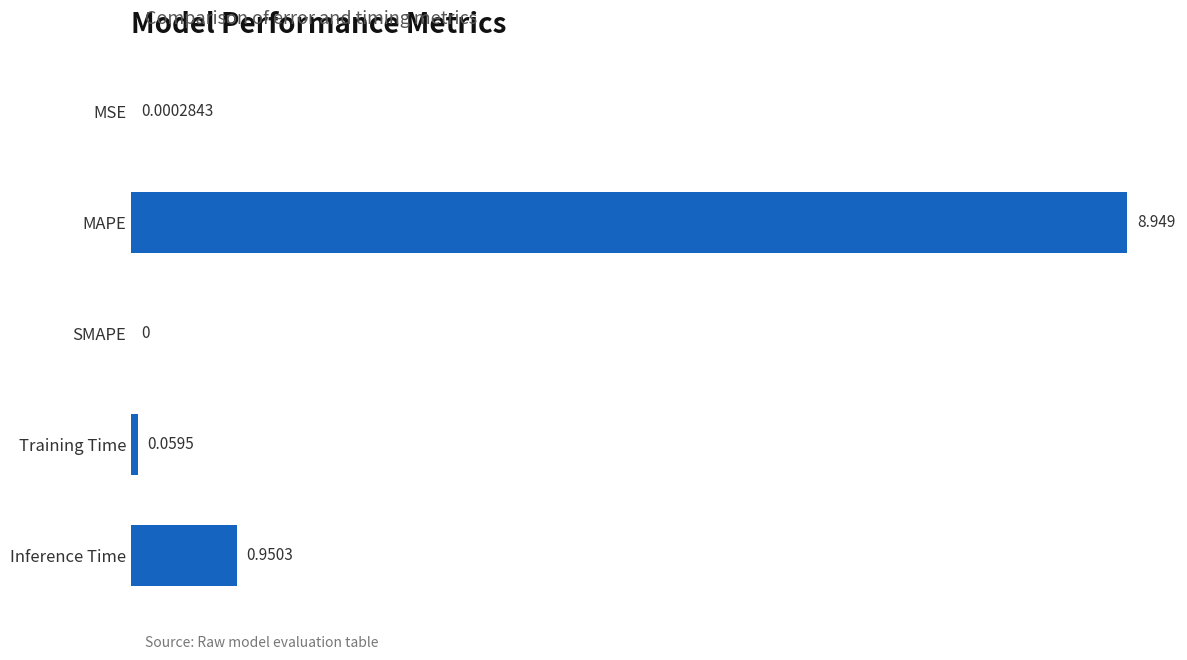

At which label is the value closest to 4?

Inference Time